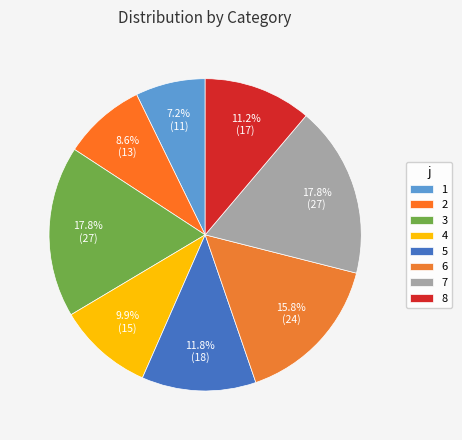

Count the number of slices in the pie.

8